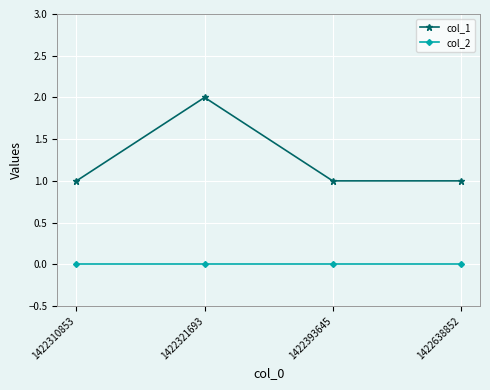

True or false: col_1 and col_2 intersect in this chart.

False